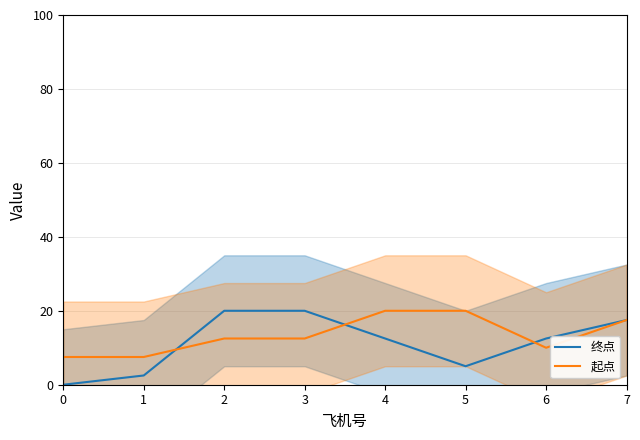

How many lines are shown in the chart?

2